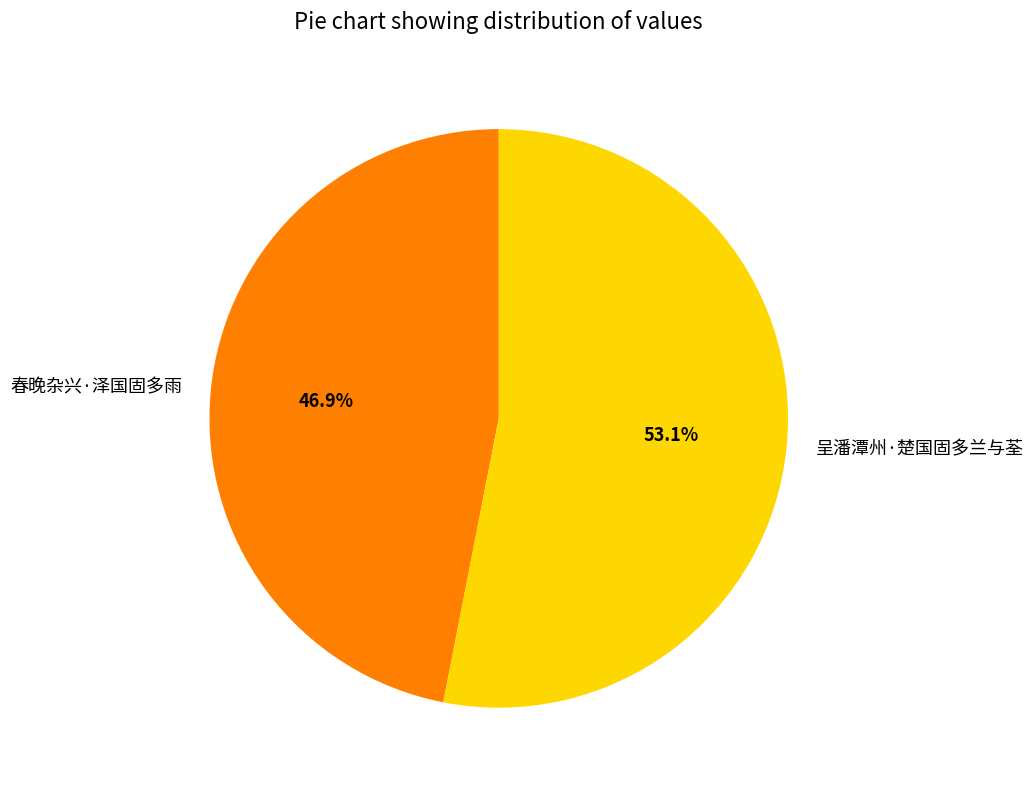

Does 呈潘潭州·楚国固多兰与荃 represent more than half of the total?

Yes